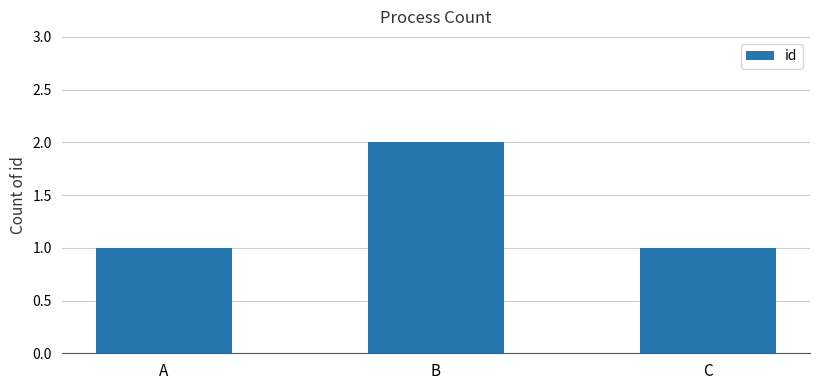

What is the value of the 3rd bar from the left?

1